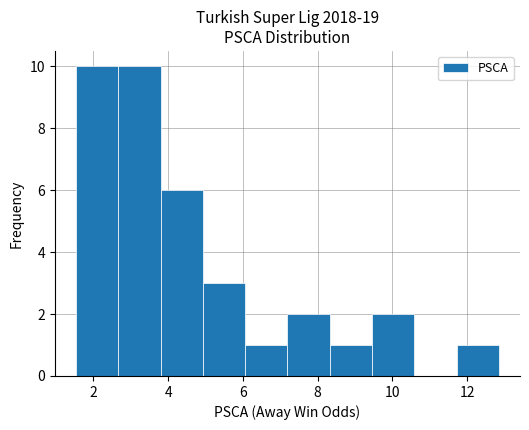

How tall is the bar that spans 9.4 to 10.6 on the x-axis? Neither the bar edges nor the heights are printed on the chart, so give them approximately, as read against the axes.

2